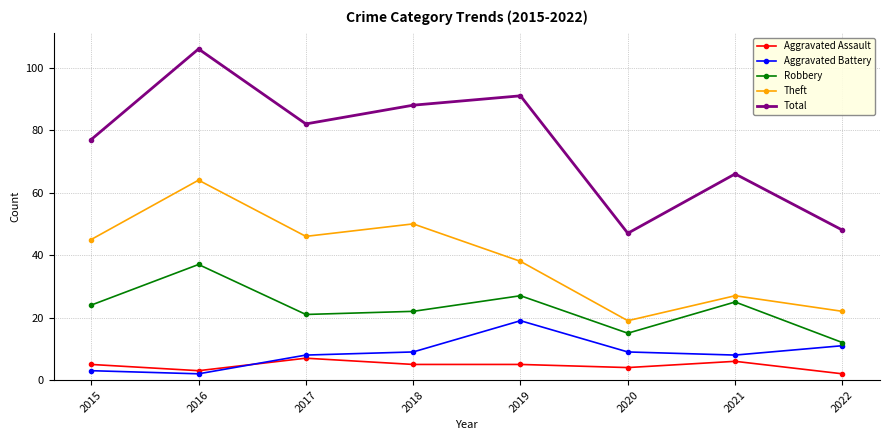

How many data points does each series have?

8